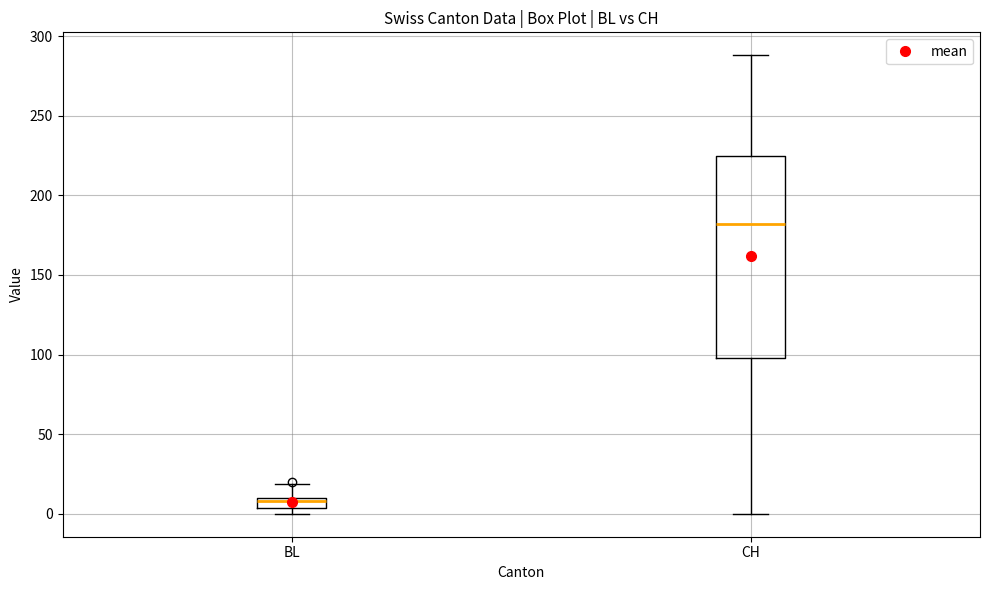

Comparing the boxes themselves (not the whiskers), which one is the tallest?

CH